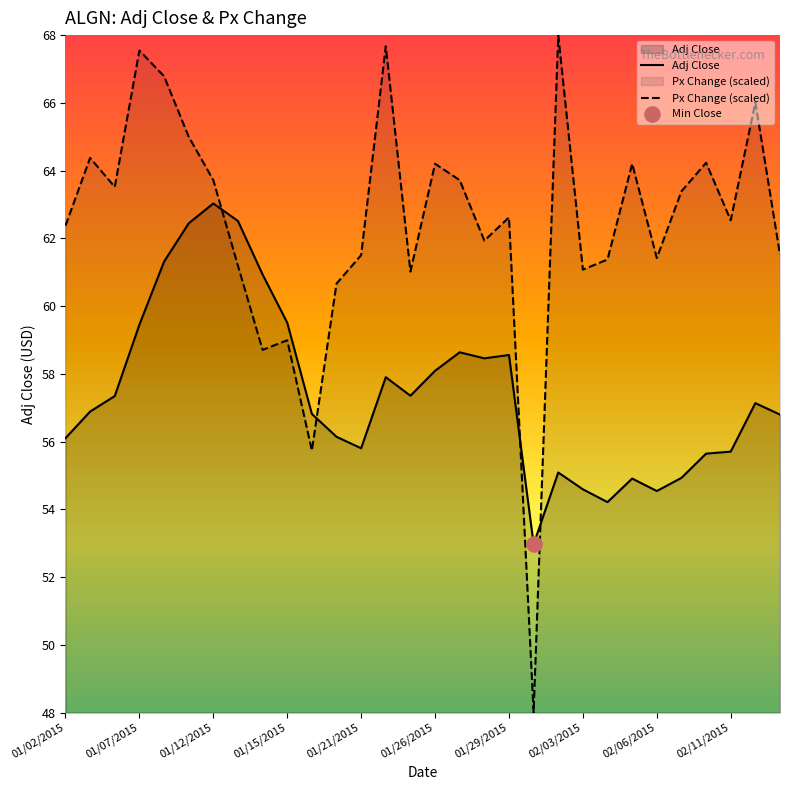

What is the total value across all series at 02/06/2015?

116.2